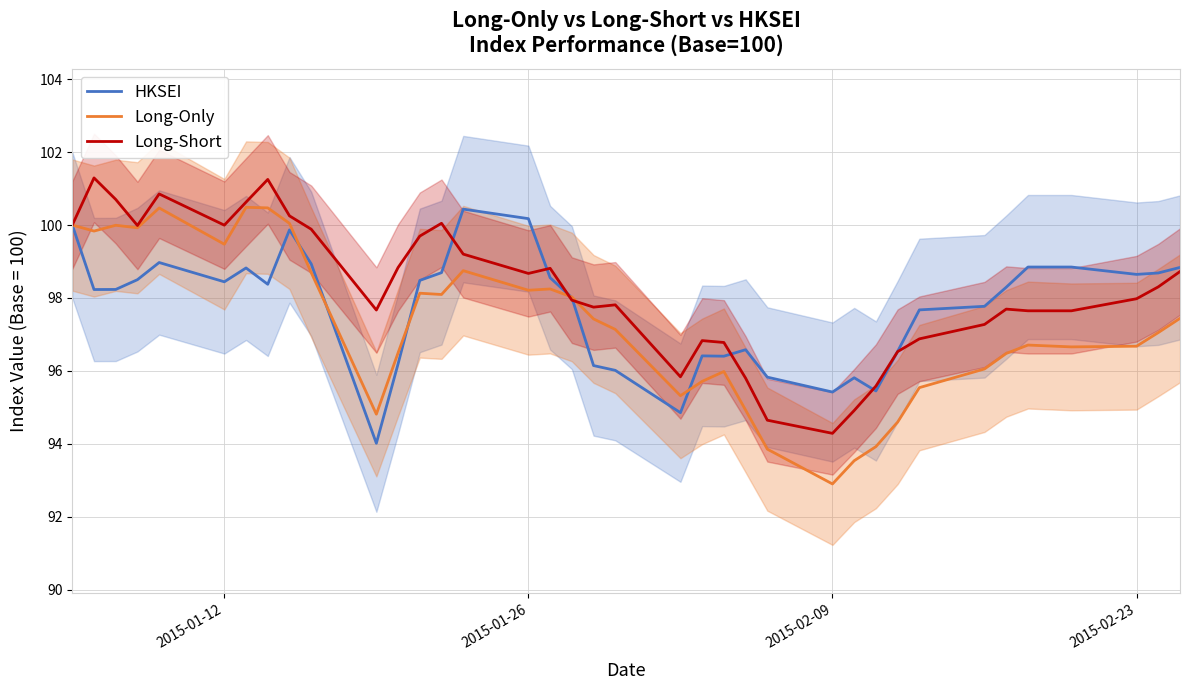

True or false: Long-Short has a value of 100.0 at 2015-01-12.

True